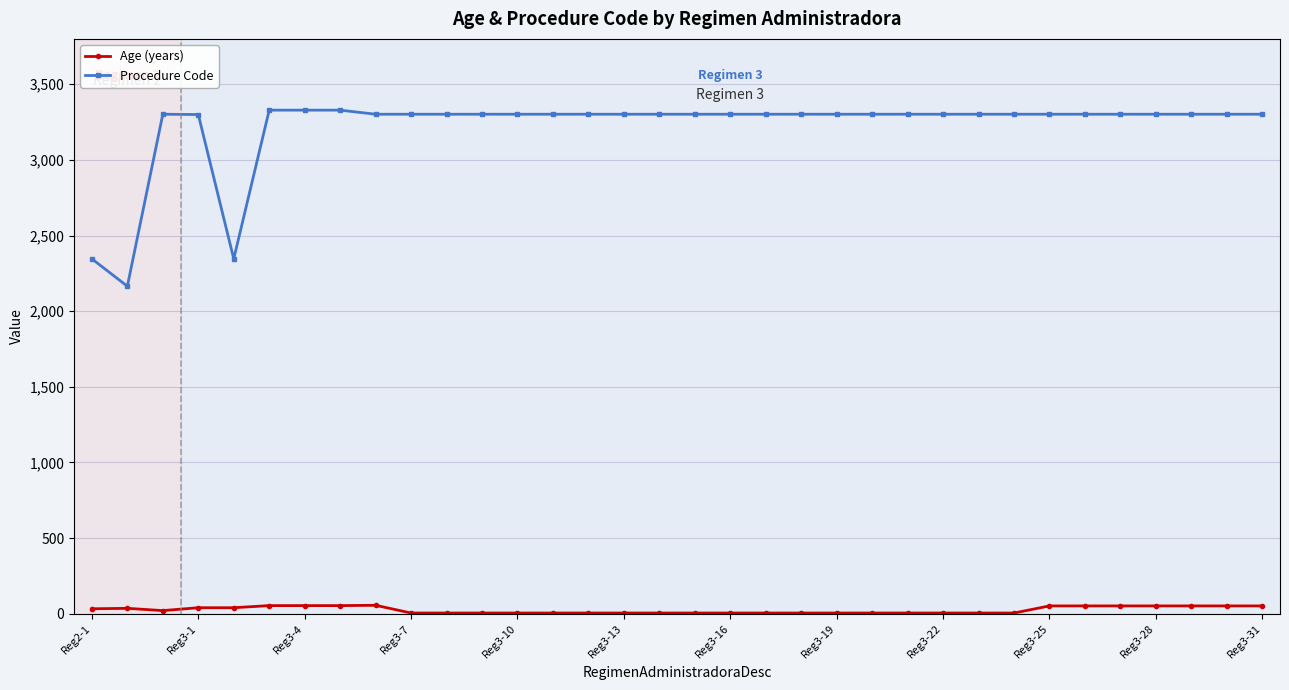

What is the difference between the maximum and minimum values in the Procedure Code series?

1164